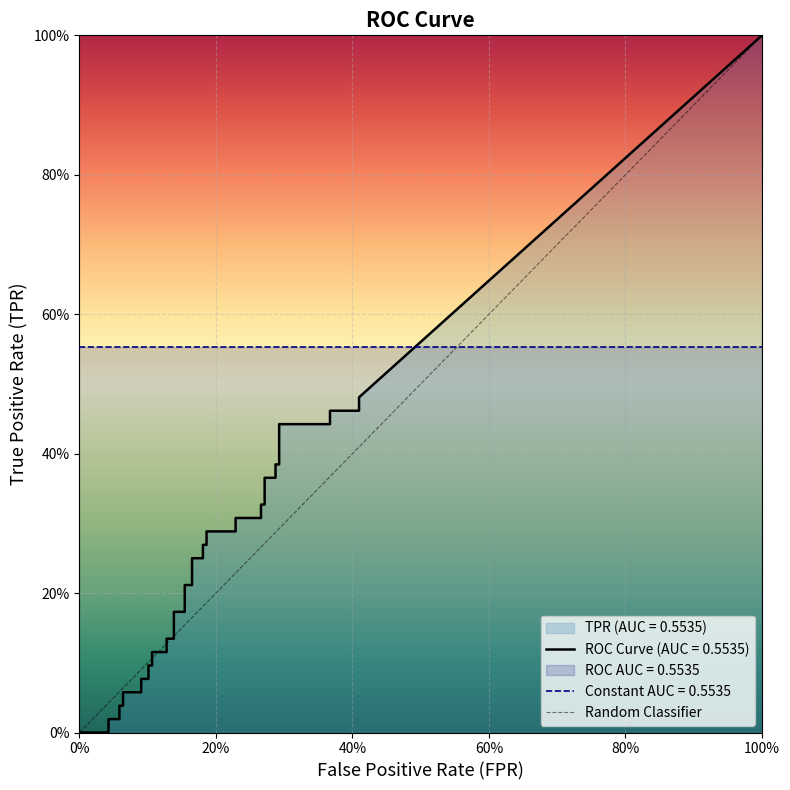

What is the label of the 2nd point from the left?

20%